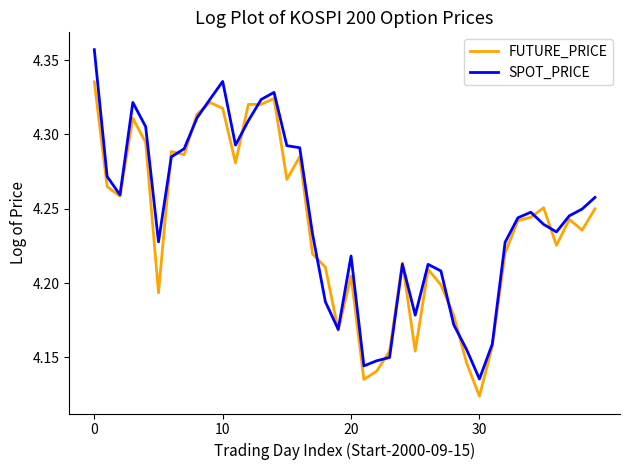

Rank the series by their maximum value, from highest to lowest.

SPOT_PRICE, FUTURE_PRICE